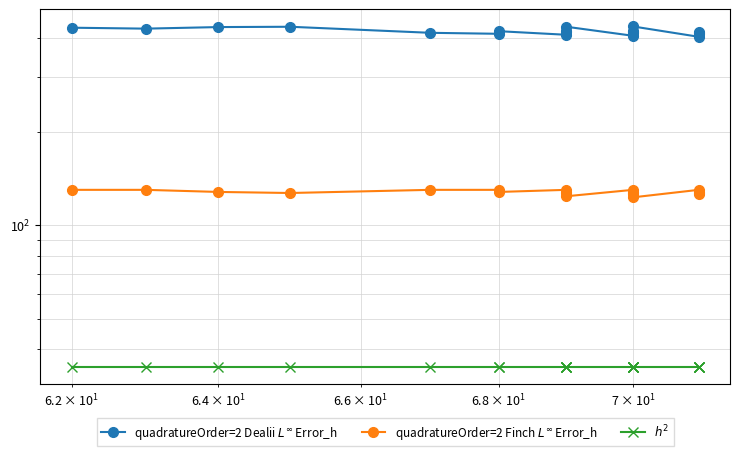

Which series has the largest range (max minus min)?

quadratureOrder=2 Dealii $L^\infty$ Error_h